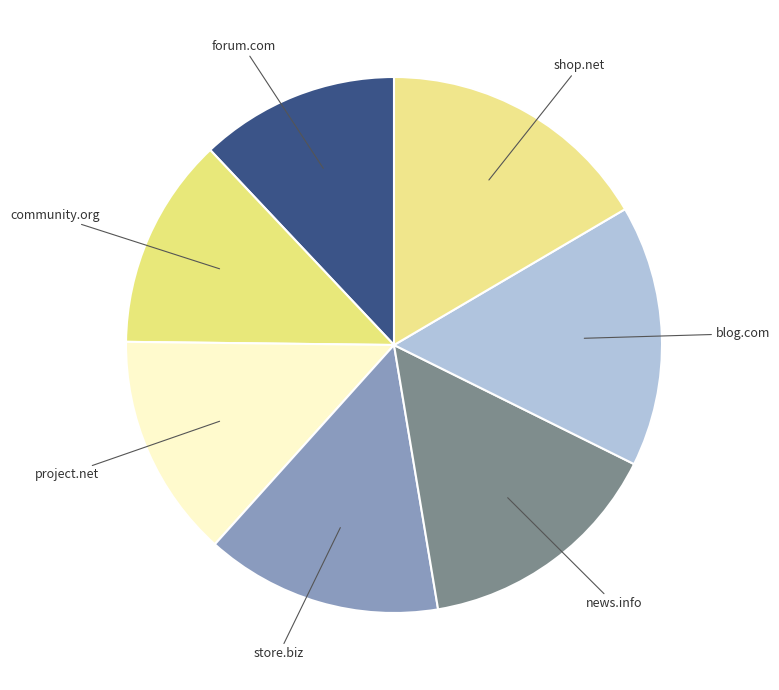

How many slices are in this pie chart?

7